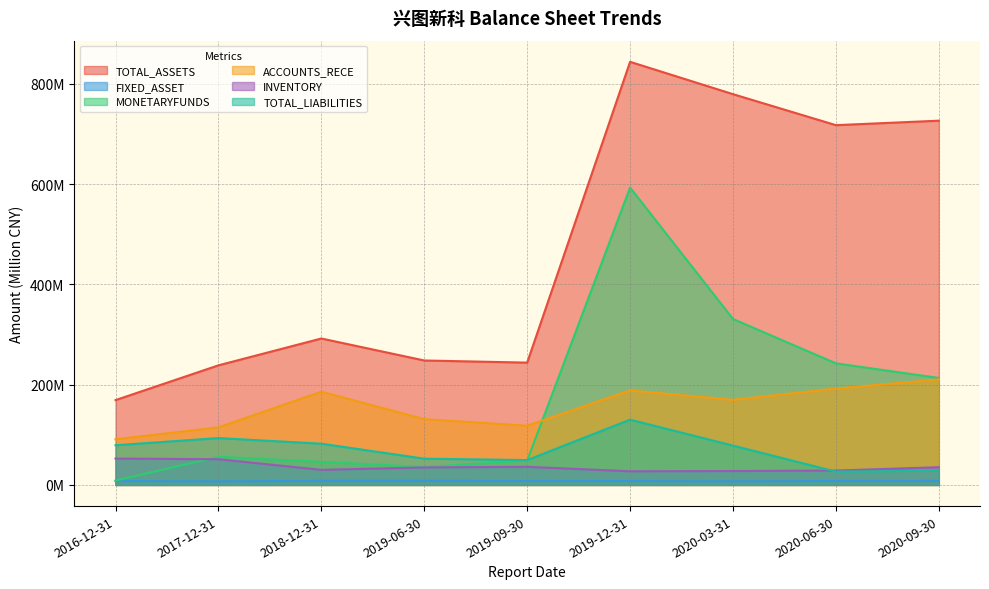

Reading left to right, what are all the values shown in this chart?

TOTAL_ASSETS: 2016-12-31=169.2	2017-12-31=238.6	2018-12-31=292.2	2019-06-30=248.3	2019-09-30=244.1	2019-12-31=844.2	2020-03-31=779.7	2020-06-30=717.8	2020-09-30=726.8
FIXED_ASSET: 2016-12-31=7.8	2017-12-31=7.1	2018-12-31=8.2	2019-06-30=8.1	2019-09-30=8.0	2019-12-31=7.7	2020-03-31=7.3	2020-06-30=7.8	2020-09-30=8.1
MONETARYFUNDS: 2016-12-31=8.8	2017-12-31=56.1	2018-12-31=46.0	2019-06-30=35.7	2019-09-30=48.8	2019-12-31=593.3	2020-03-31=331.1	2020-06-30=242.6	2020-09-30=213.4
ACCOUNTS_RECE: 2016-12-31=91.1	2017-12-31=114.9	2018-12-31=186.0	2019-06-30=131.3	2019-09-30=118.1	2019-12-31=188.6	2020-03-31=169.9	2020-06-30=192.3	2020-09-30=210.5
INVENTORY: 2016-12-31=52.6	2017-12-31=51.3	2018-12-31=30.1	2019-06-30=35.0	2019-09-30=36.2	2019-12-31=27.2	2020-03-31=27.7	2020-06-30=28.7	2020-09-30=35.4
TOTAL_LIABILITIES: 2016-12-31=79.2	2017-12-31=93.5	2018-12-31=82.3	2019-06-30=52.4	2019-09-30=49.6	2019-12-31=130.3	2020-03-31=78.5	2020-06-30=26.5	2020-09-30=28.6